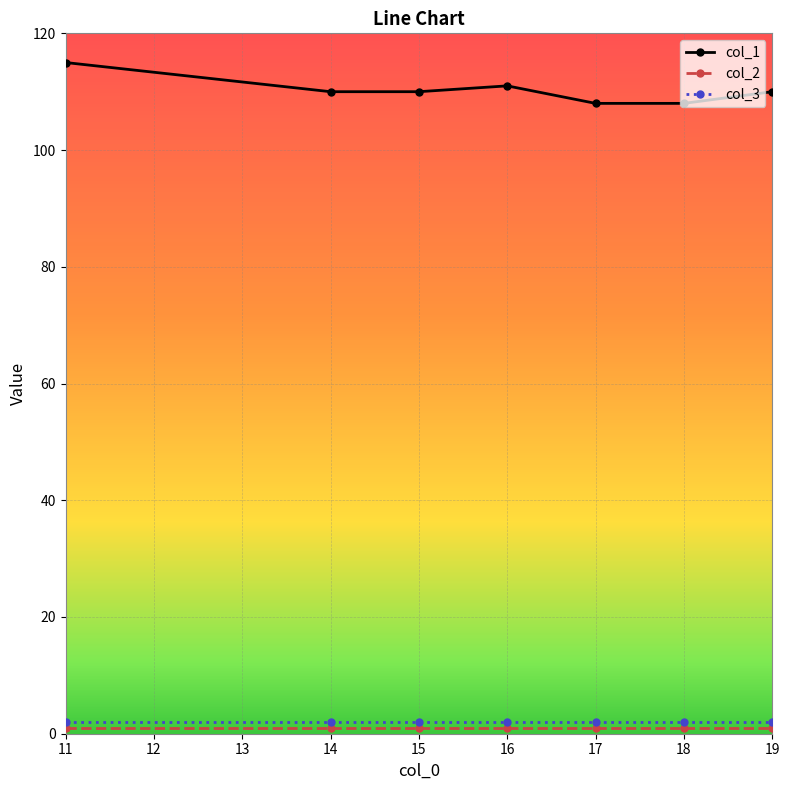

Which series has the largest total across all categories?

col_1